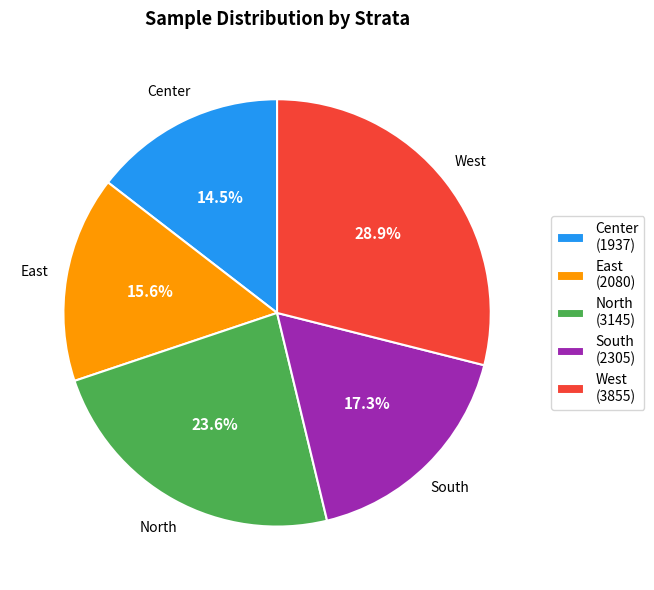

Combined, what portion of the pie is Center and North?

38.1%